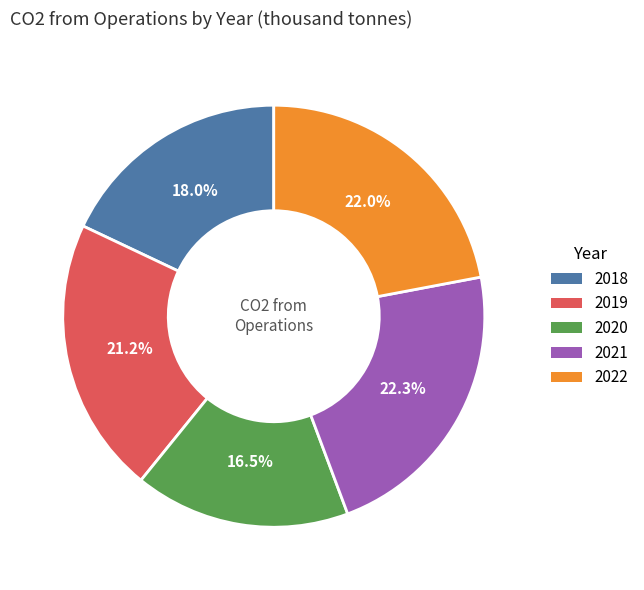

True or false: 2022 accounts for 22% of the total.

True